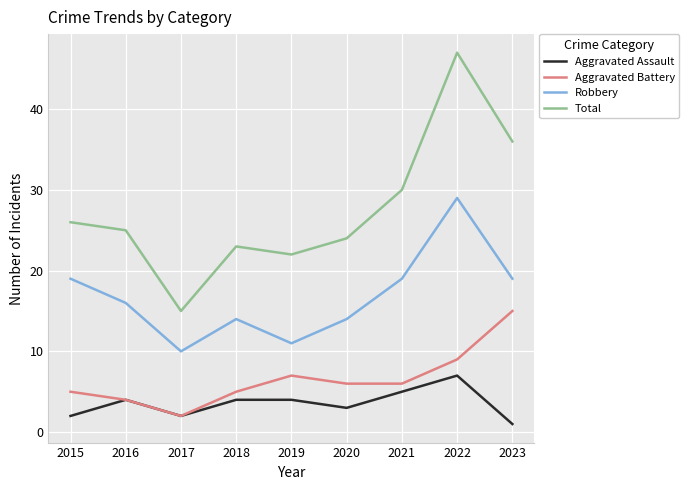

What value does the Total series have at 2020, to the nearest 5?

25